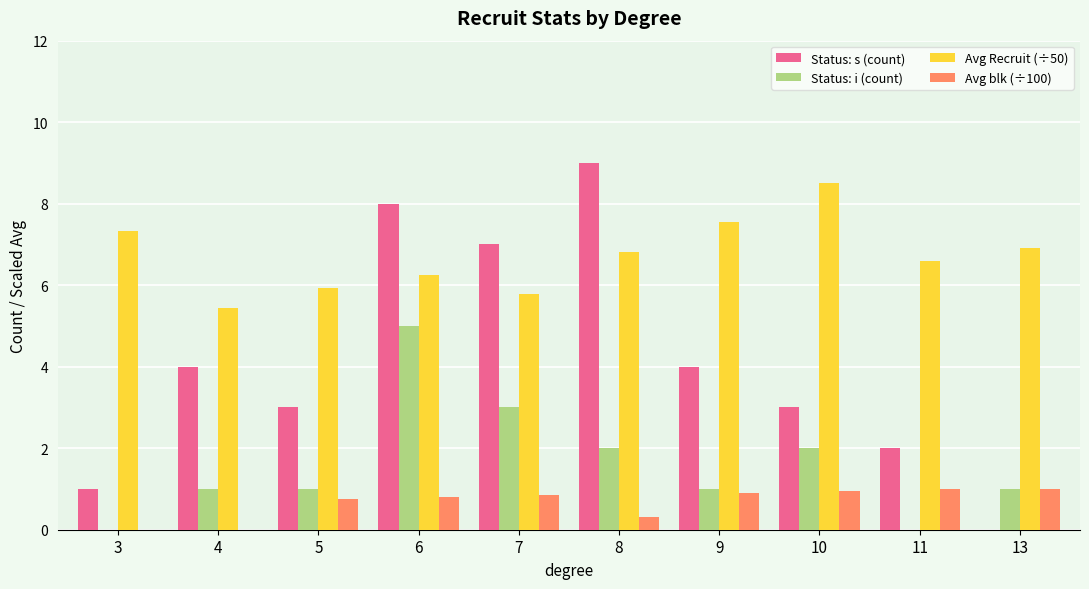

How many series are shown in this chart?

4